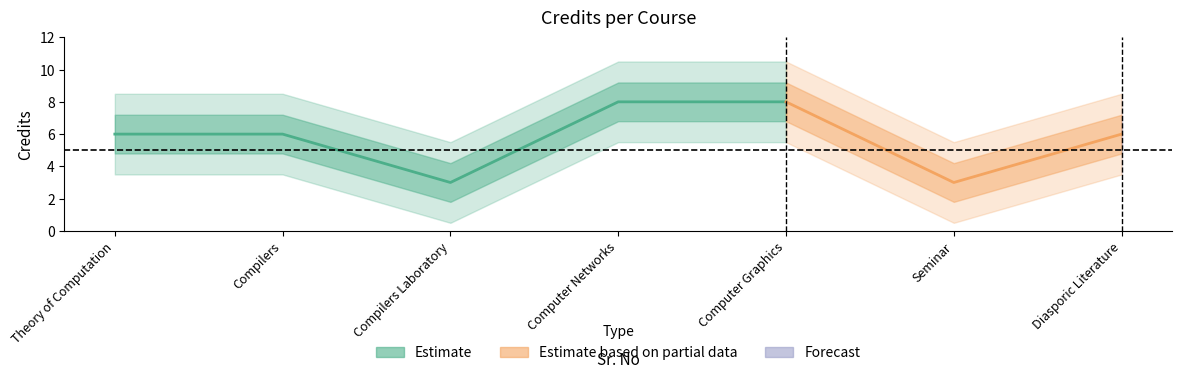

Where is the data nearest to the value 5?

1